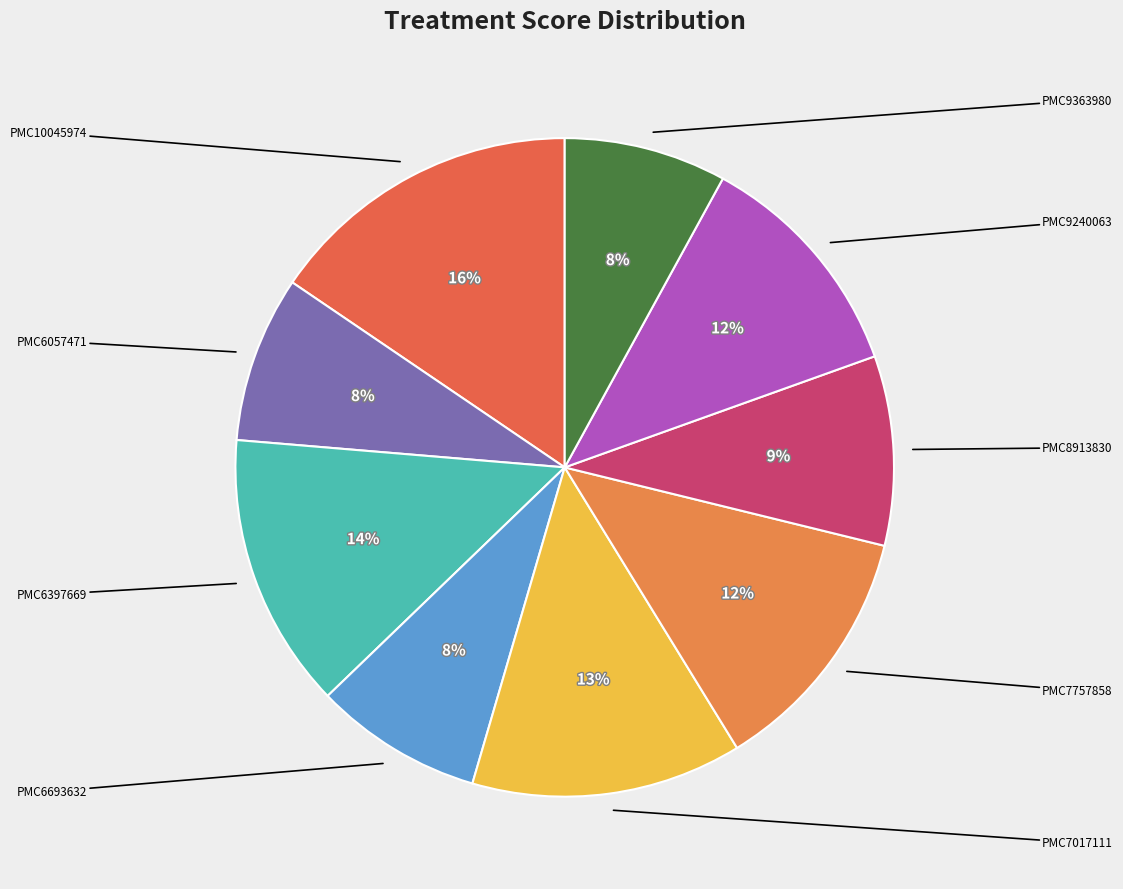

To the nearest percent, what is the difference between the largest and smallest slice percentages?

8%